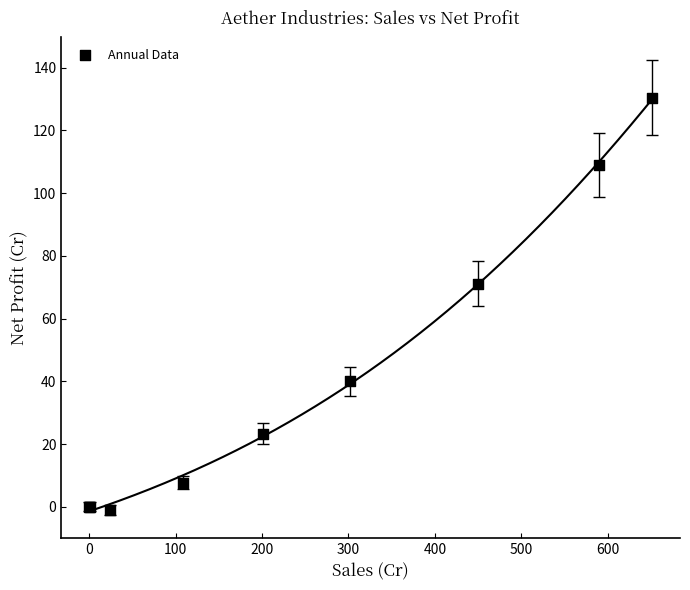

What Y value in the scatter plot is closest to 64?

71.1